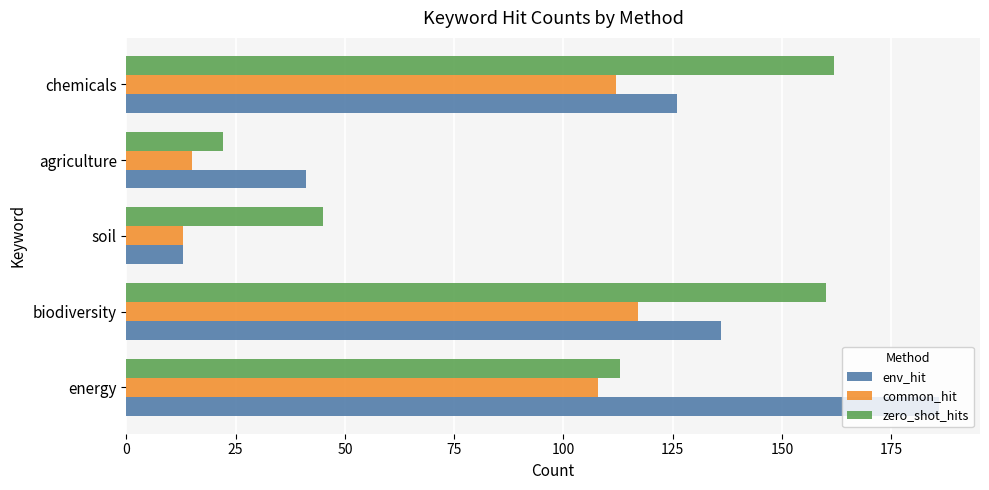

What is the sum of the env_hit values at agriculture and energy?

227